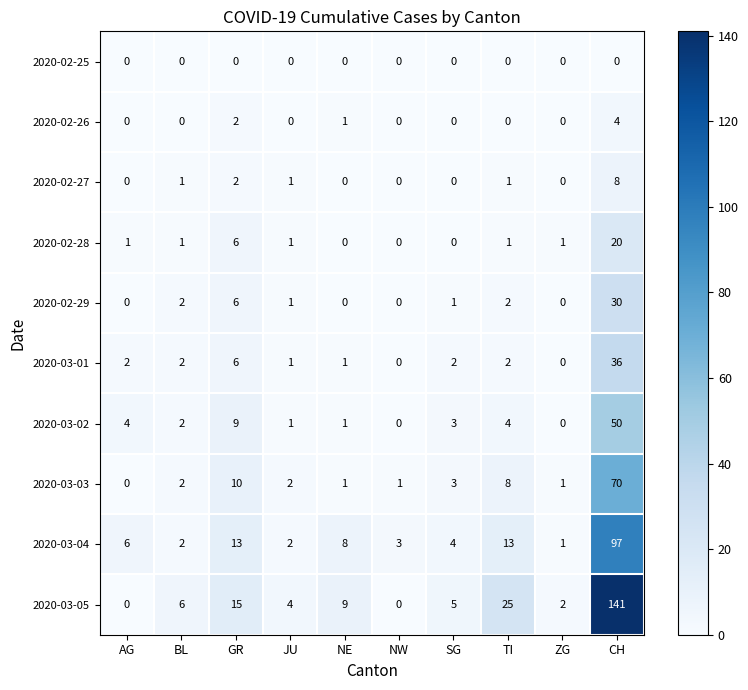

Which category has the highest value in the 2020-03-03 series?

CH